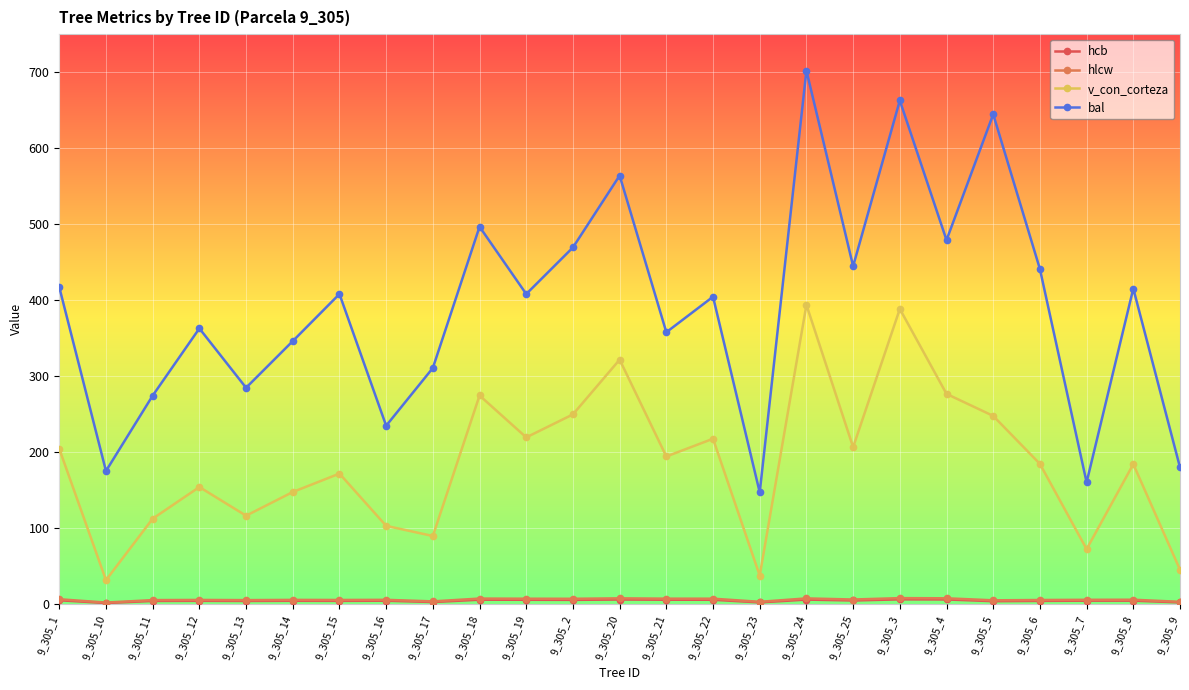

True or false: v_con_corteza and bal intersect in this chart.

False